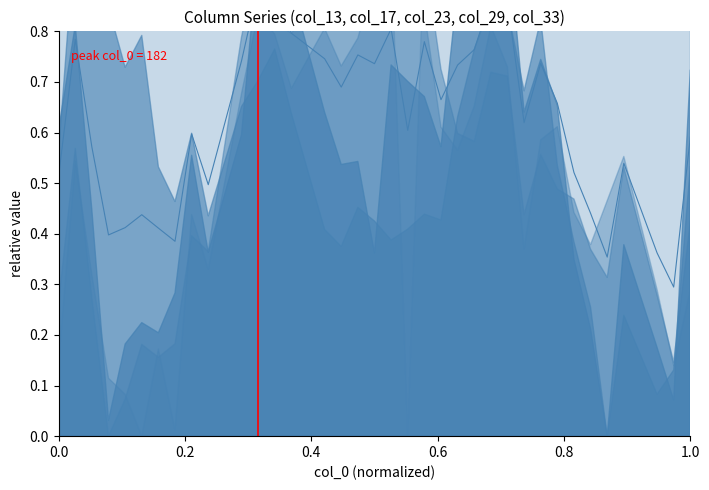

What is the label of the 36th point from the left?

1.0